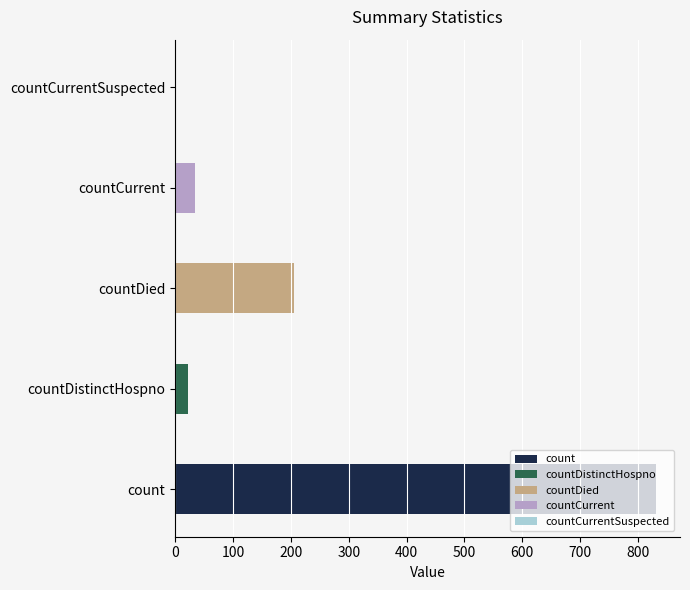

What is the value of the 2nd bar from the left?

23